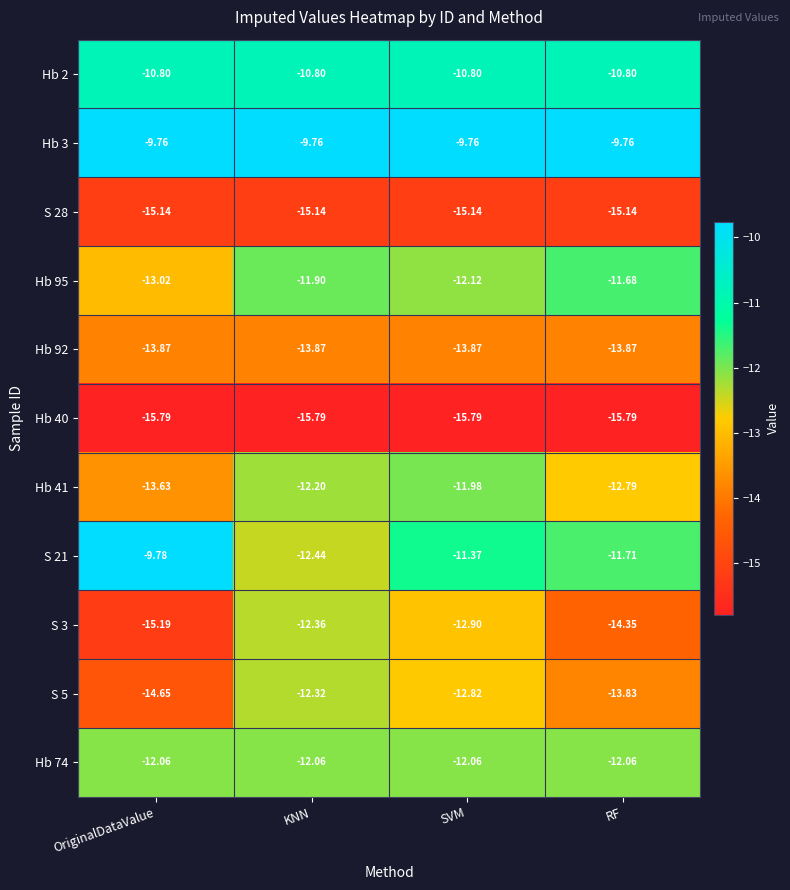

Which category has the highest value in the S 5 series?

KNN